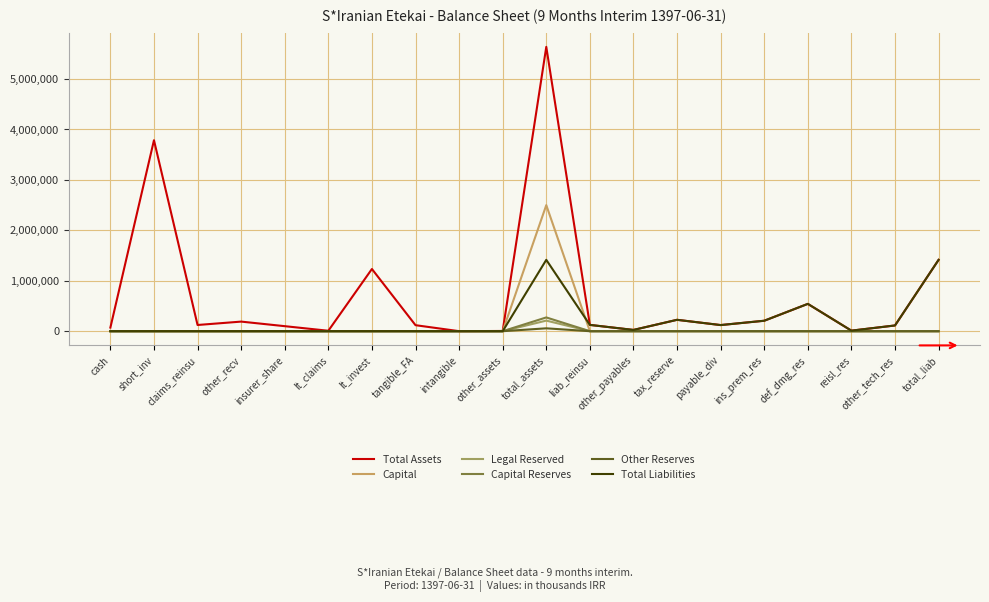

Is it true that Capital equals 0 at other_tech_res?

True